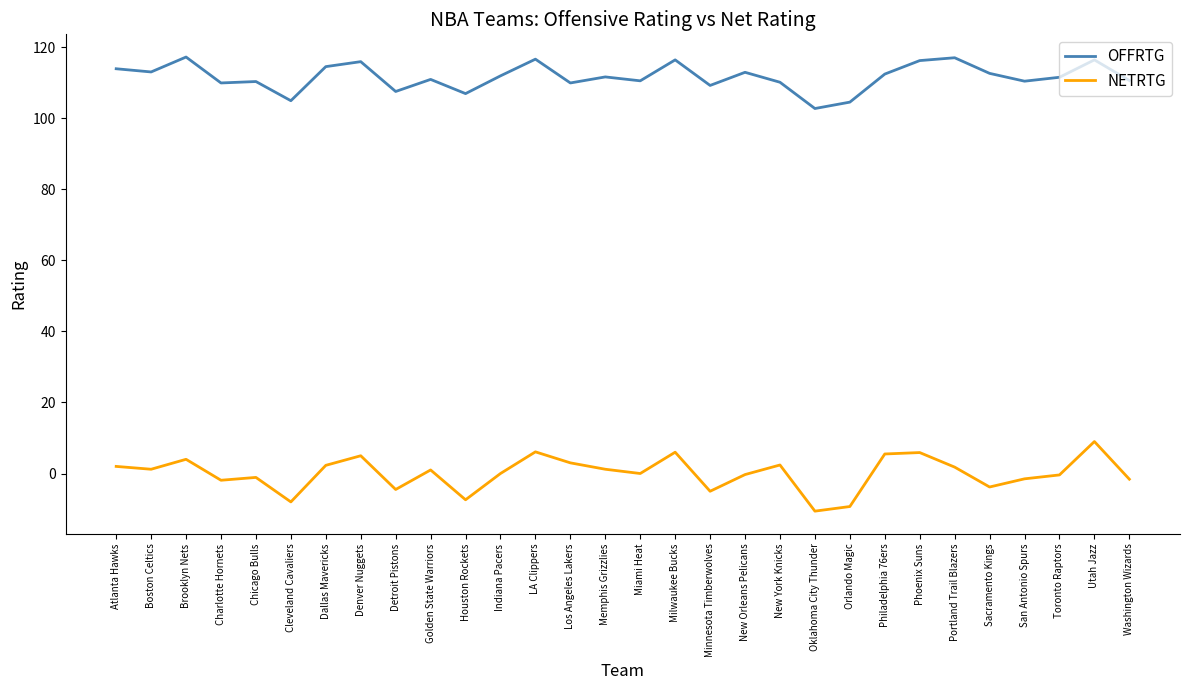

Rank the series by their average value, from lowest to highest.

NETRTG, OFFRTG